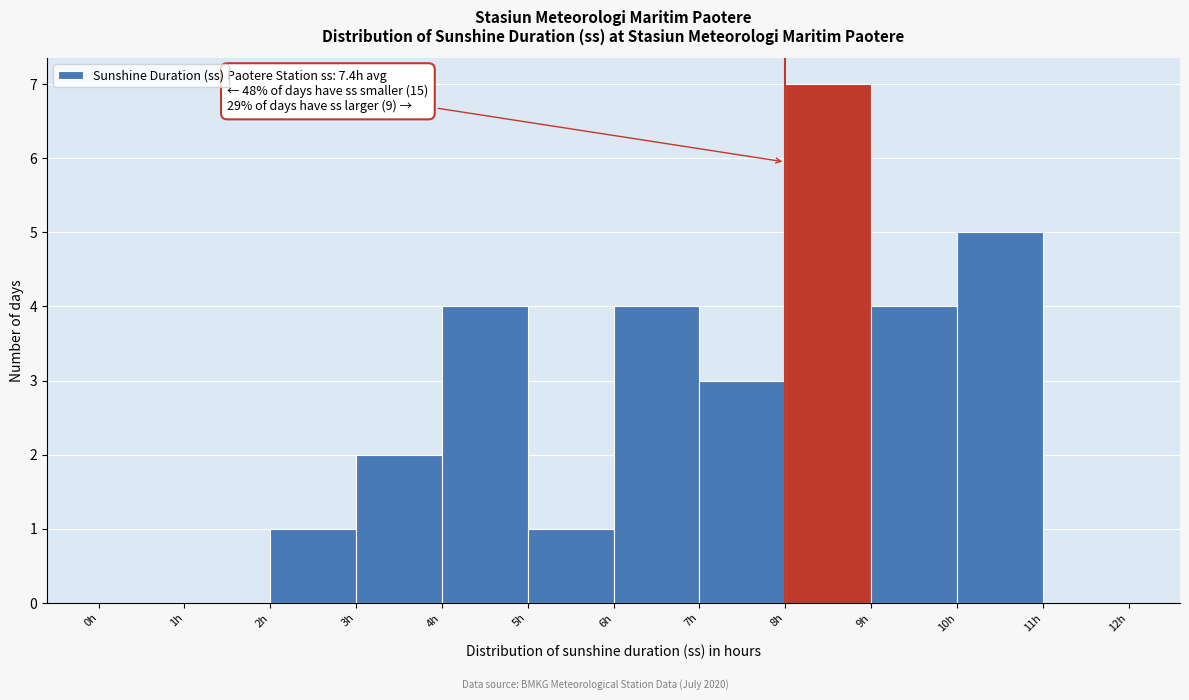

Over which range of the x-axis is the bar tallest?

8 to 9